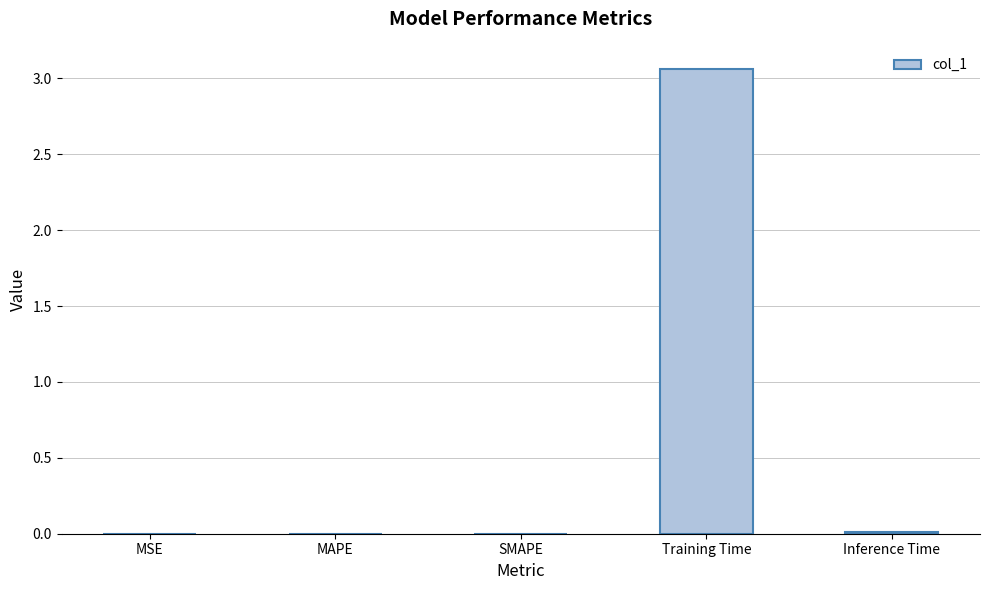

The chart shows a value of 0.0 at MSE. True or false?

True